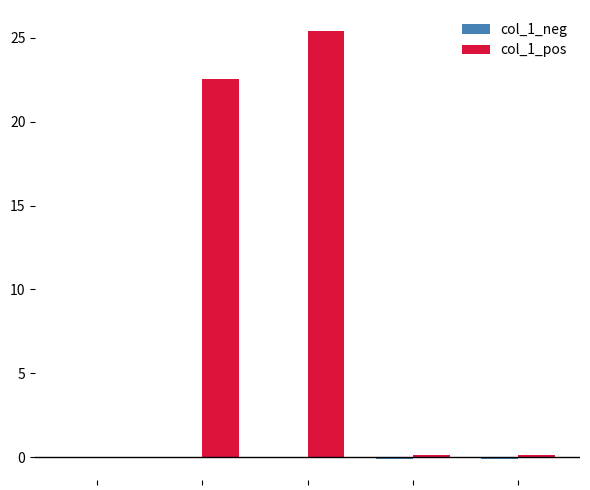

How many series are shown in this chart?

2